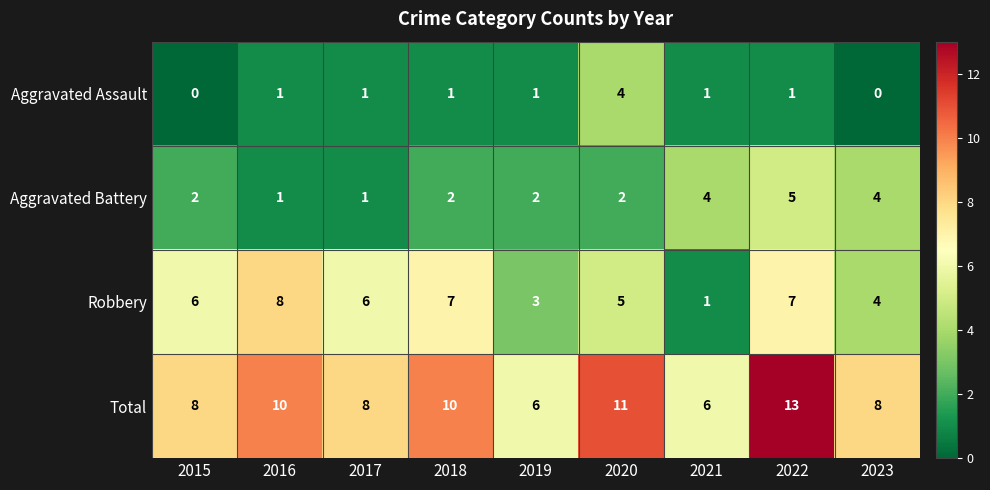

What is the sum of all Total values?

80